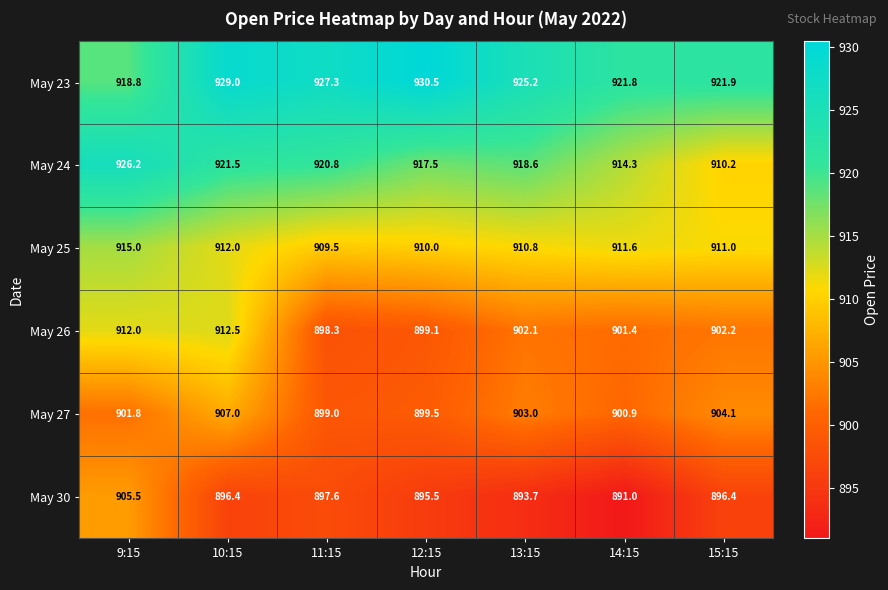

Between 9:15 and 15:15, which series saw the biggest shift?

May 24